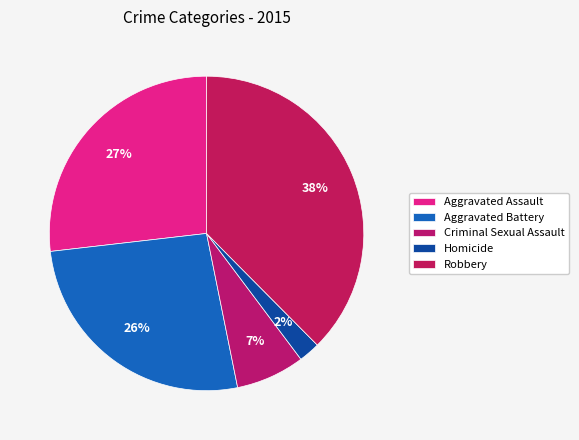

Does any single category account for the majority?

No